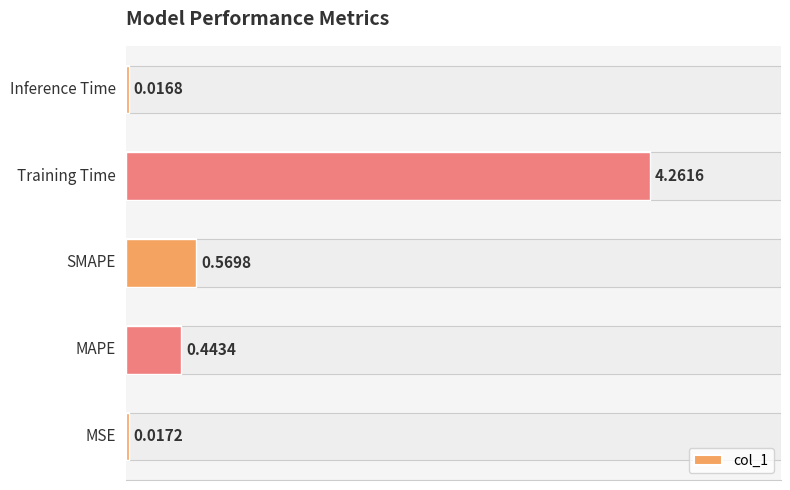

Is it true that the value at 1 is 0.4?

True